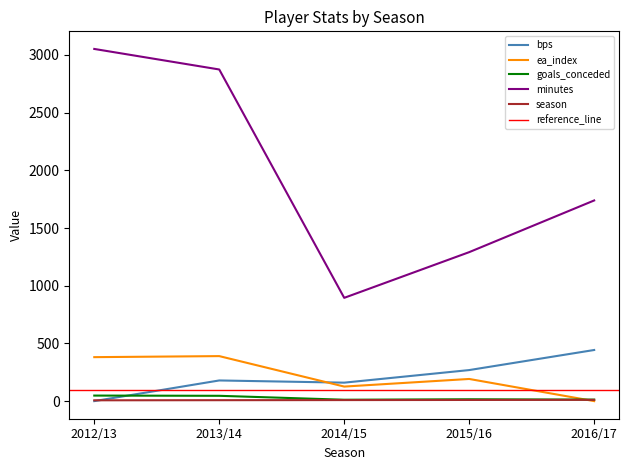

What is the value of the minutes point at the 4th from the left?

1291